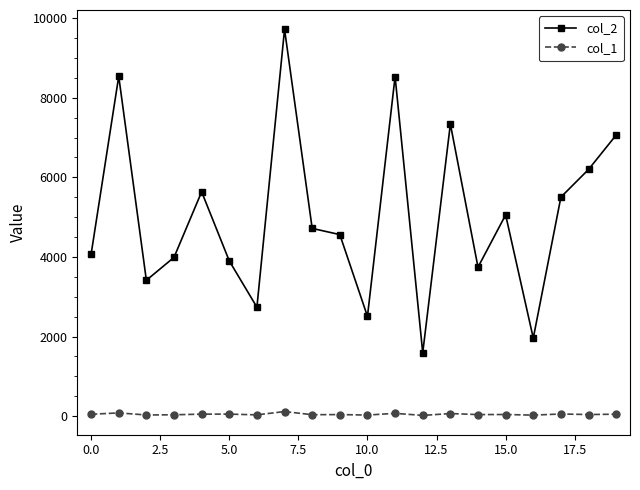

What is the maximum value shown in the chart?

9719